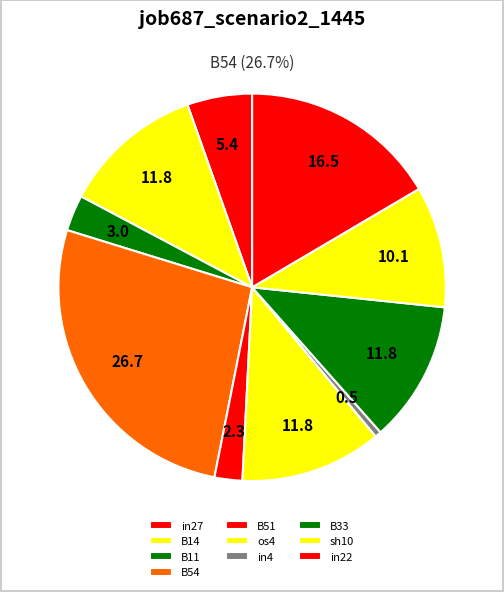

Count the number of slices in the pie.

10